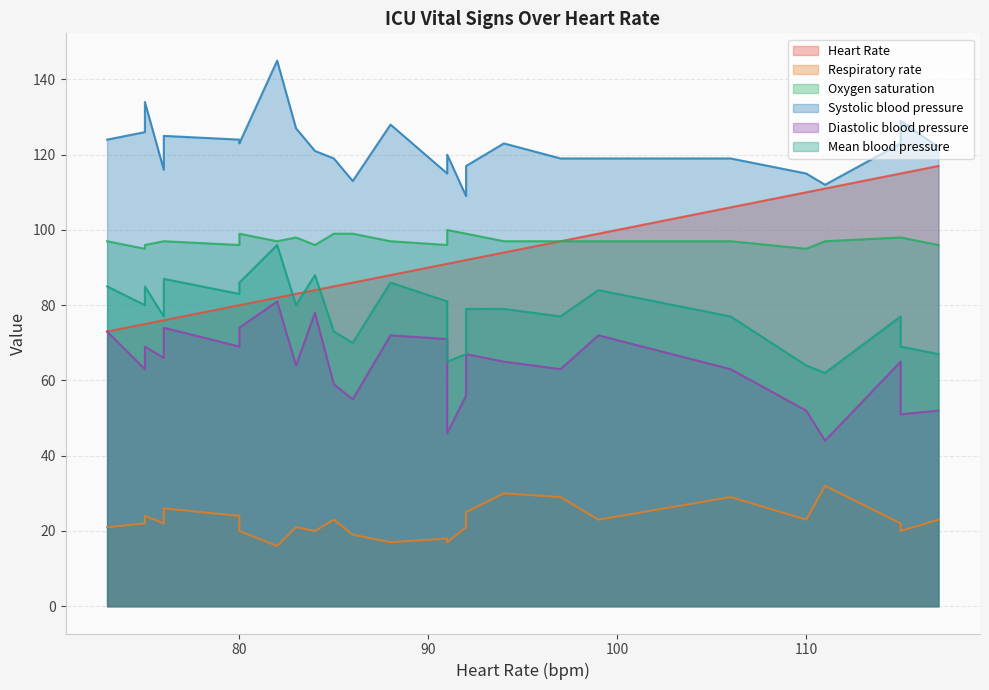

Rank the series by their maximum value, from lowest to highest.

Respiratory rate, Diastolic blood pressure, Mean blood pressure, Oxygen saturation, Heart Rate, Systolic blood pressure